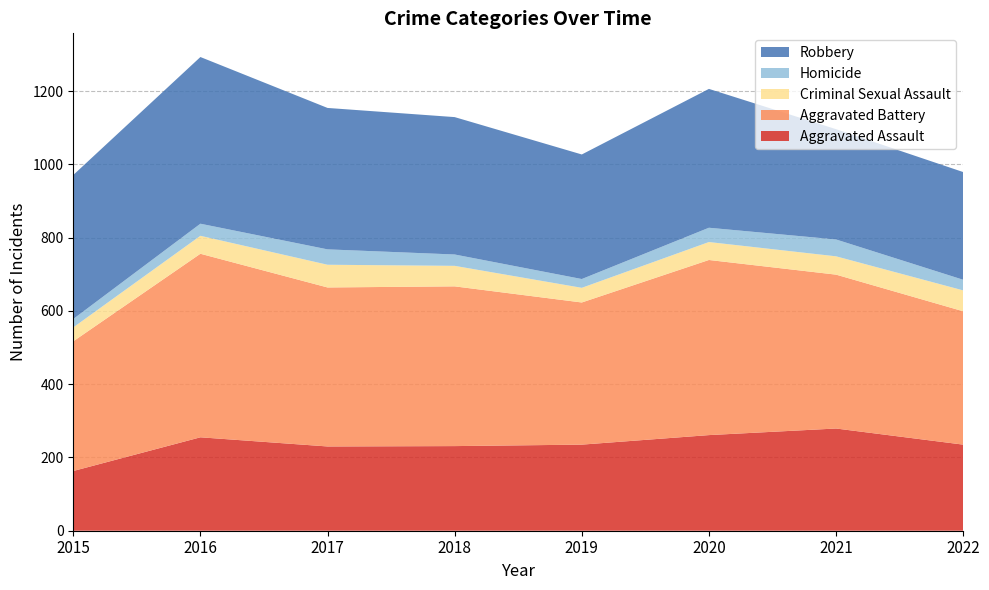

Reading left to right, extract all data points from this chart.

Aggravated Assault: 163	255	230	231	235	261	279	235
Aggravated Battery: 354	501	434	436	388	478	420	364
Criminal Sexual Assault: 38	49	62	56	40	49	50	57
Homicide: 23	33	42	31	24	39	46	29
Robbery: 393	455	386	375	340	379	301	294